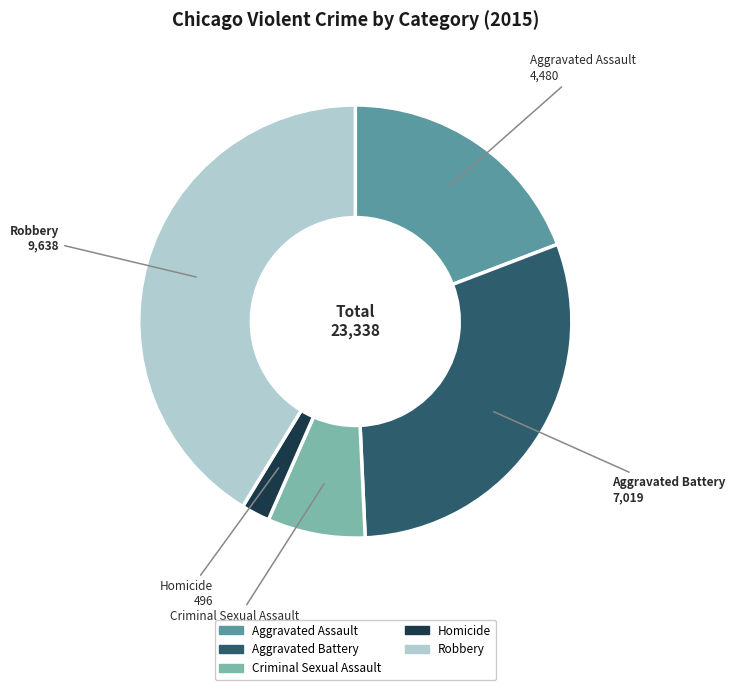

Is it true that Aggravated Assault is 19% of the pie?

True